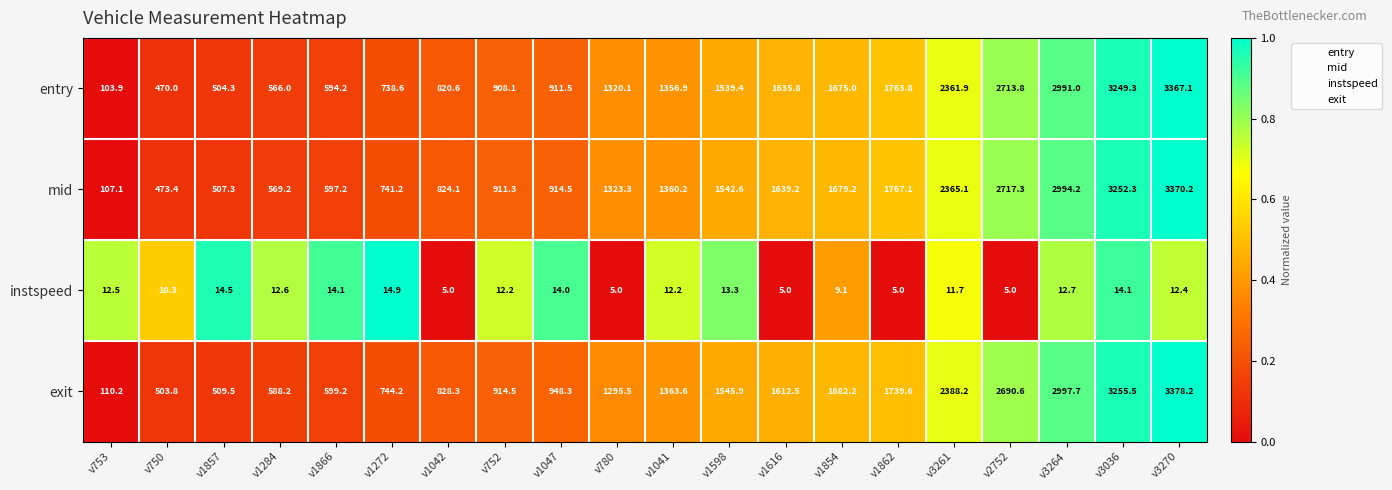

The mid series shows 1636.7 at v1047. True or false?

False